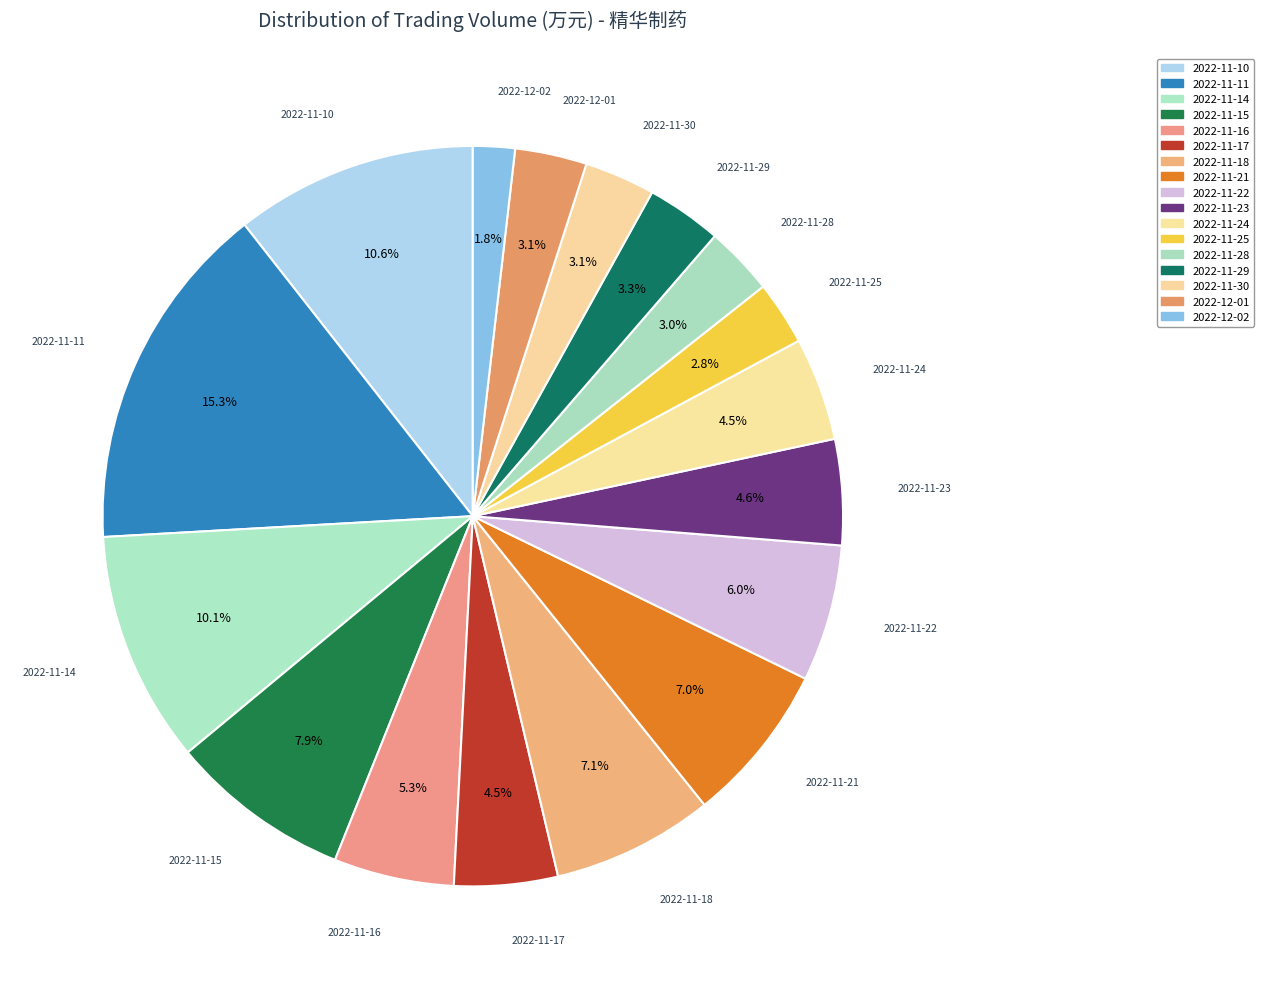

What is the largest slice in the pie chart?

2022-11-11